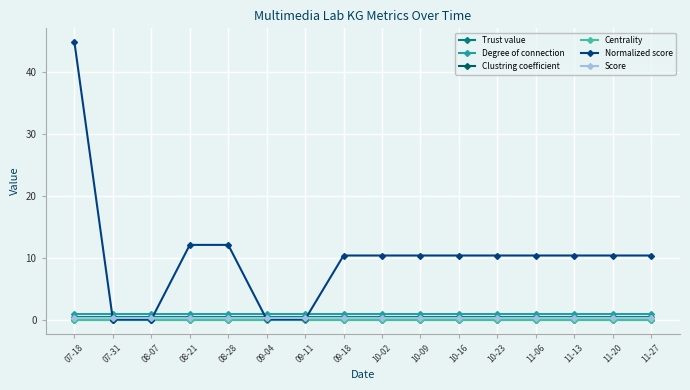

What is the value of the Normalized score point at the 11th from the left?

10.4